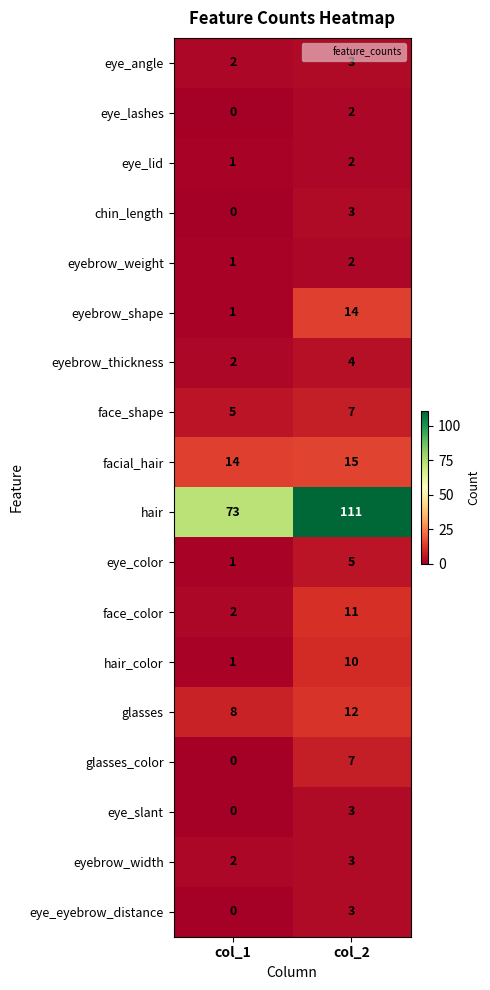

What is the approximate value of eyebrow_shape at col_2?

14